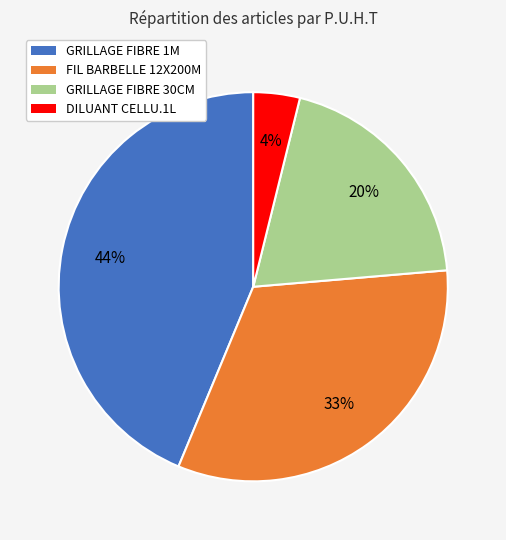

Which slice is the smallest?

DILUANT CELLU.1L